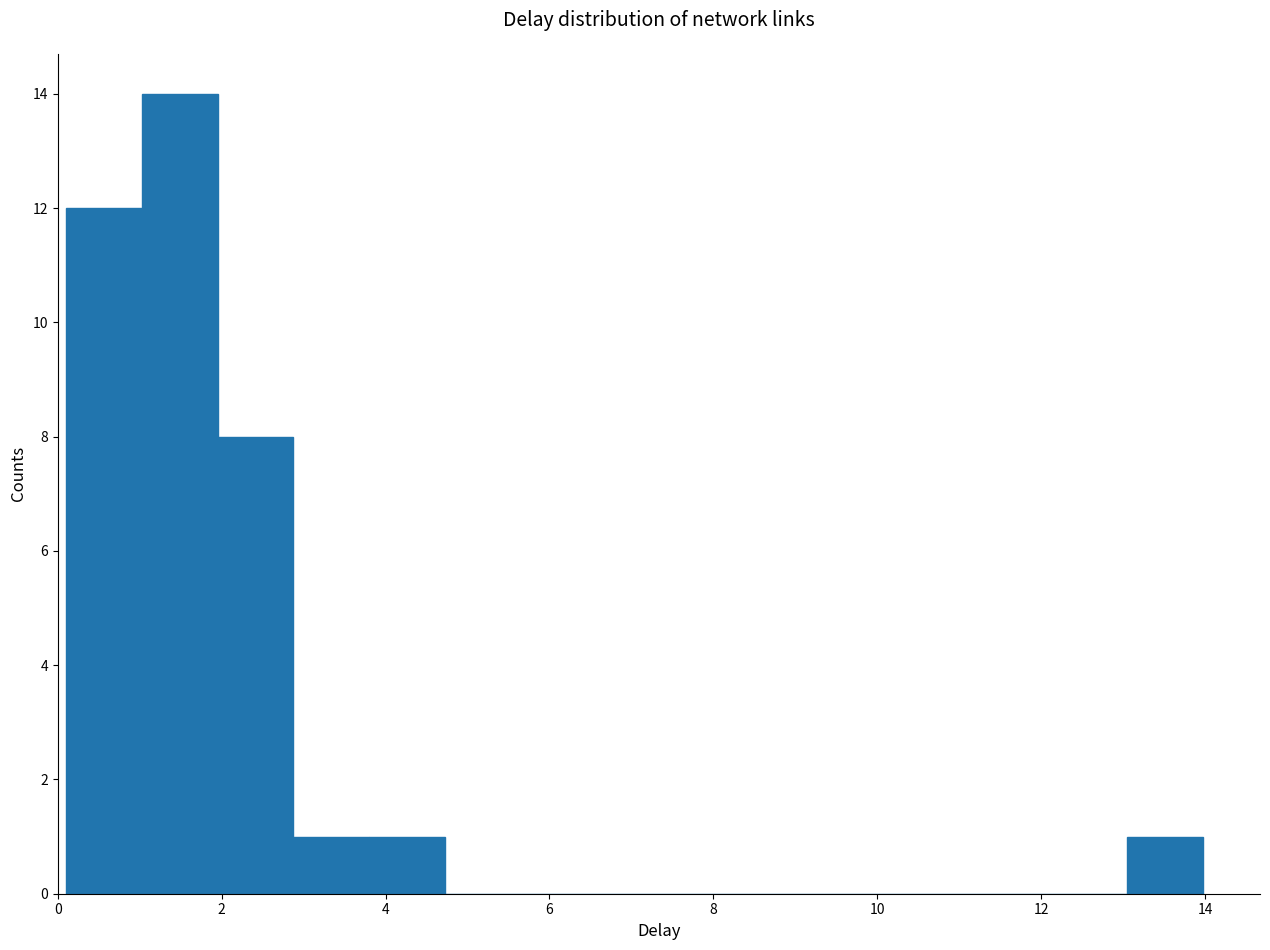

Reading left to right, transcribe this chart: for each bar, give the range it covers on the x-axis and its height. Neither the bar edges nor the heights are printed on the chart, so give them approximately, as read against the axes.

0.2 to 1.0: 12
1.0 to 2.0: 14
2.0 to 2.8: 8
2.8 to 3.8: 1
3.8 to 4.8: 1
4.8 to 5.6: 0
5.6 to 6.6: 0
6.6 to 7.6: 0
7.6 to 8.4: 0
8.4 to 9.4: 0
9.4 to 10.2: 0
10.2 to 11.2: 0
11.2 to 12.2: 0
12.2 to 13.0: 0
13.0 to 14.0: 1